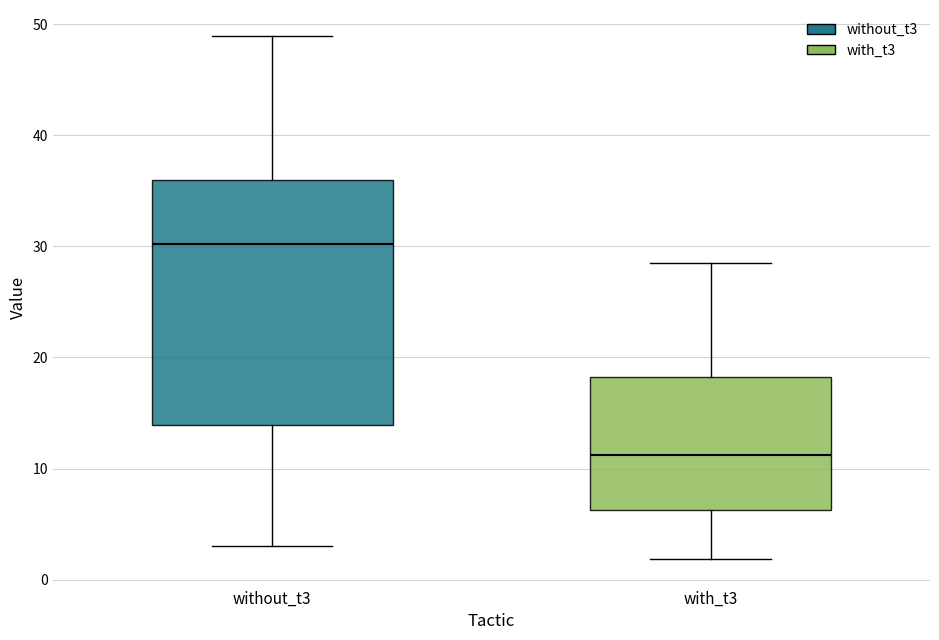

Comparing the boxes themselves (not the whiskers), which one is the tallest?

without_t3